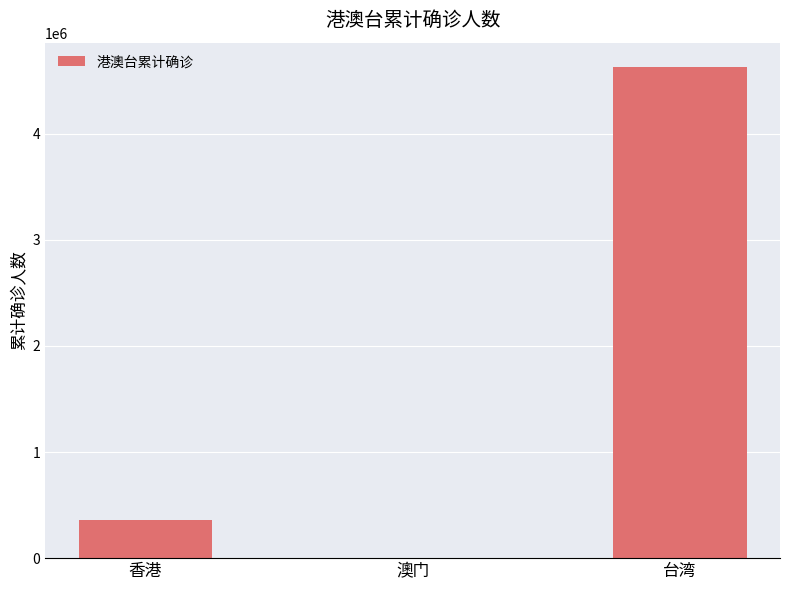

What is the sum of all values?

4986317